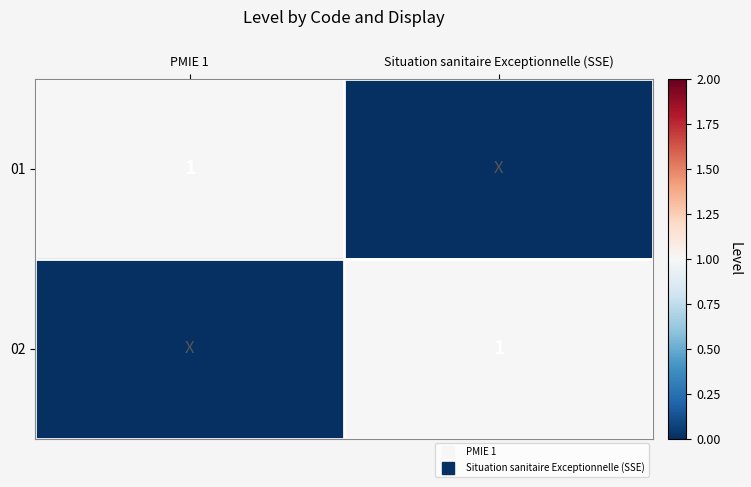

The 02 series shows 0 at PMIE 1. True or false?

True